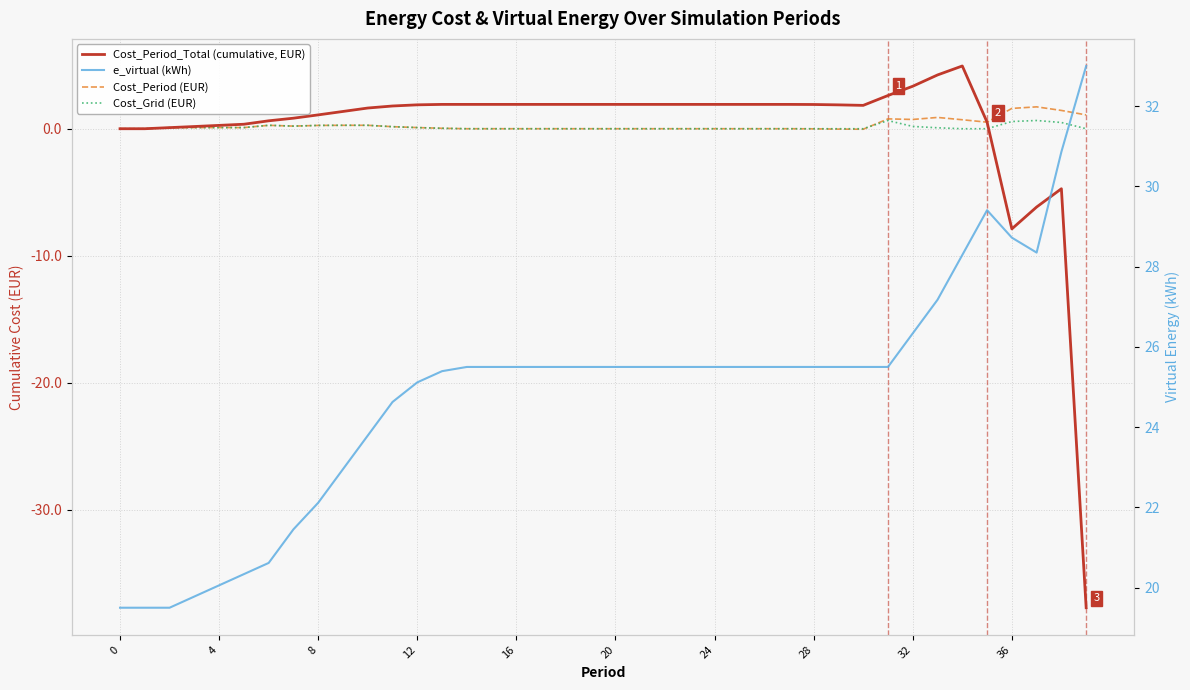

True or false: e_virtual (kWh) and Cost_Grid (EUR) cross at least once.

False